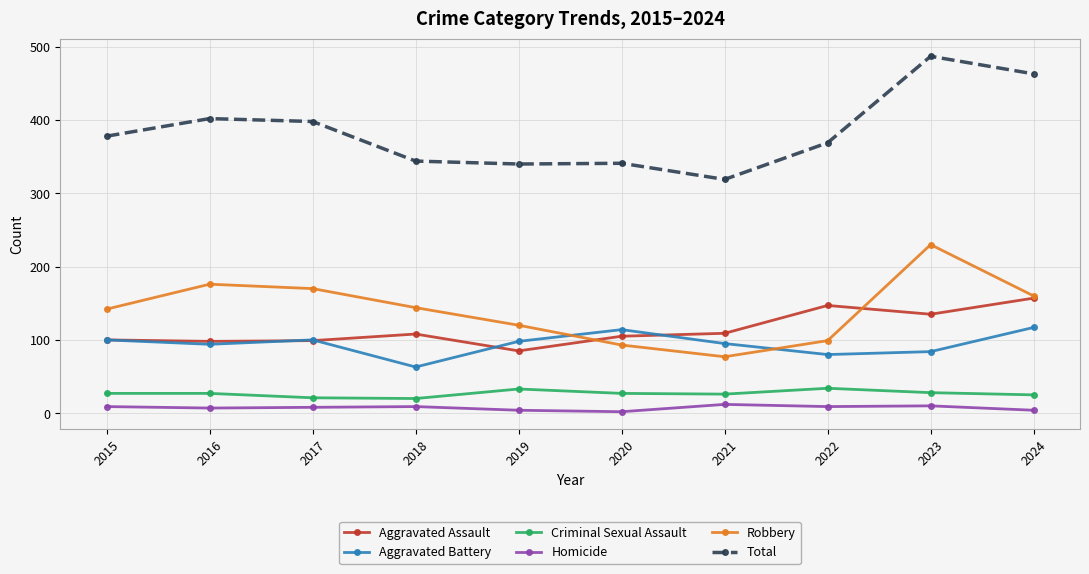

True or false: Homicide and Robbery intersect in this chart.

False